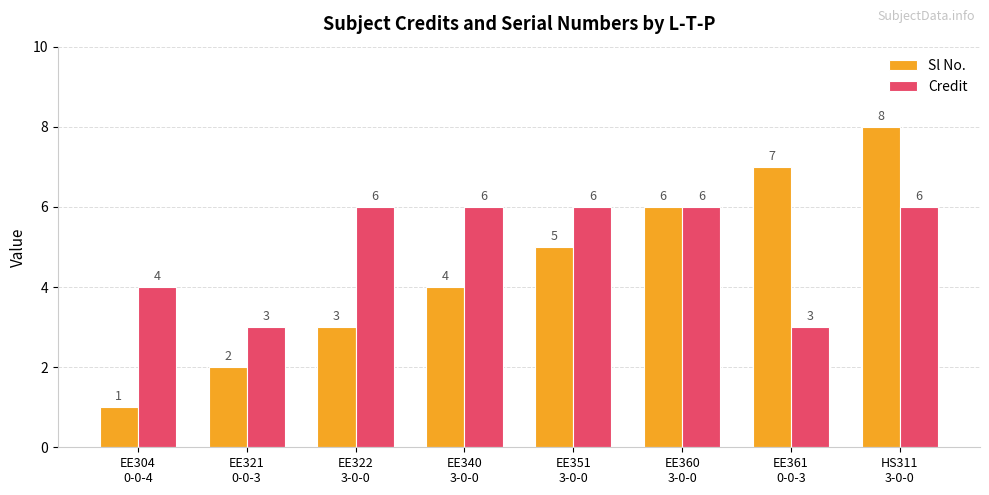

Rank the series by their average value, from lowest to highest.

Sl No., Credit